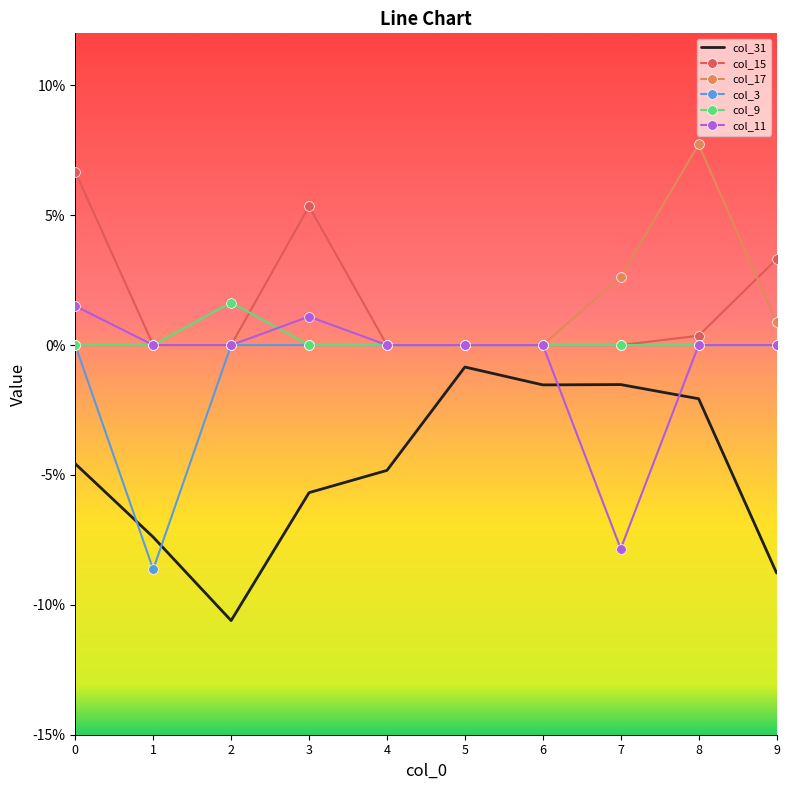

Reading right to left, transcribe all the data shown in this chart.

col_31: 9=-0.1	8=-0.0	7=-0.0	6=-0.0	5=-0.0	4=-0.0	3=-0.1	2=-0.1	1=-0.1	0=-0.0
col_15: 9=0.0	8=0.0	7=0.0	6=0.0	5=0.0	4=0.0	3=0.1	2=0.0	1=0.0	0=0.1
col_17: 9=0.0	8=0.1	7=0.0	6=0.0	5=0.0	4=0.0	3=0.0	2=0.0	1=0.0	0=0.0
col_3: 9=0.0	8=0.0	7=0.0	6=0.0	5=0.0	4=0.0	3=0.0	2=0.0	1=-0.1	0=0.0
col_9: 9=0.0	8=0.0	7=0.0	6=0.0	5=0.0	4=0.0	3=0.0	2=0.0	1=0.0	0=0.0
col_11: 9=0.0	8=0.0	7=-0.1	6=0.0	5=0.0	4=0.0	3=0.0	2=0.0	1=0.0	0=0.0